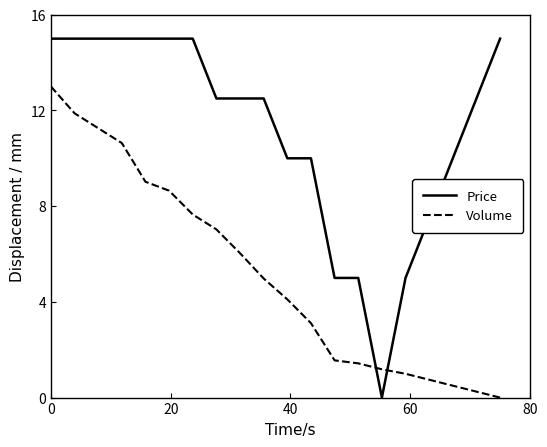

How many lines are shown in the chart?

2